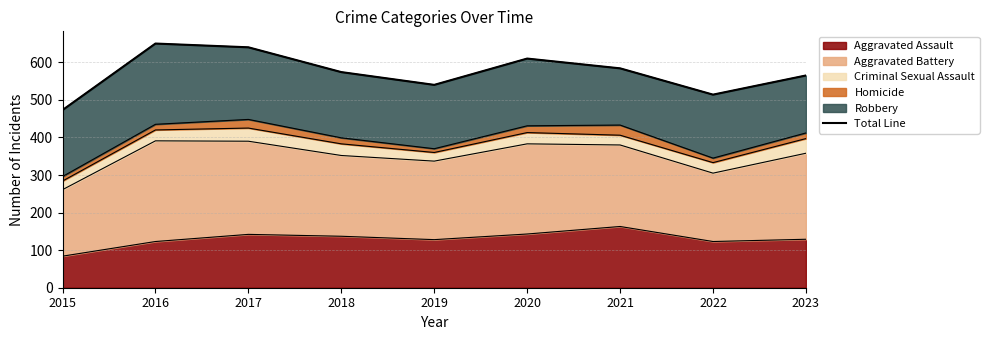

List the labels in order of value, smallest first.

2015, 2022, 2019, 2023, 2018, 2021, 2020, 2017, 2016